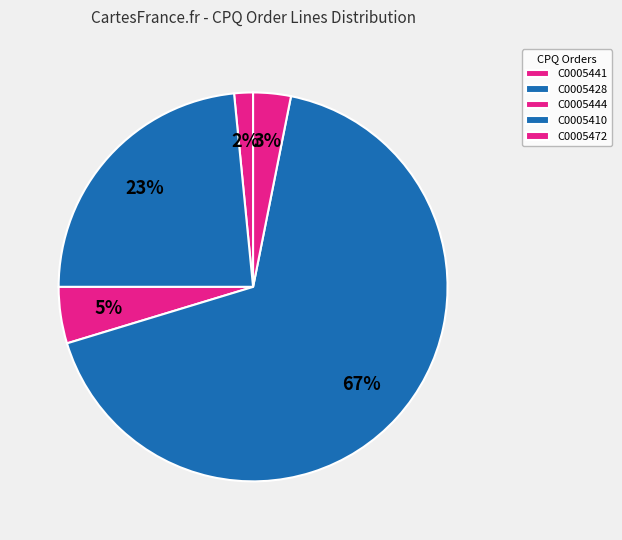

Which category has the biggest portion of the pie?

C0005410